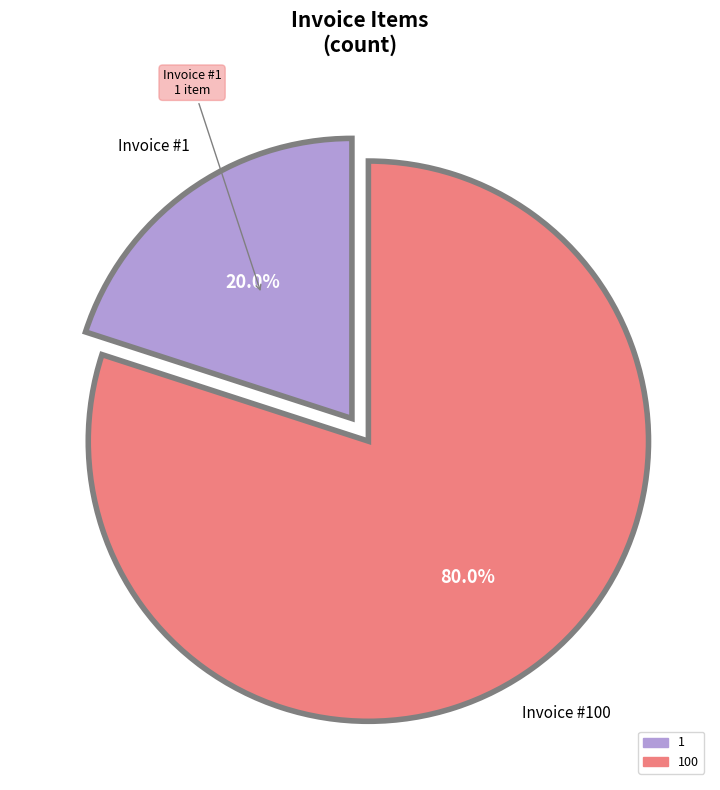

Count the number of slices in the pie.

2